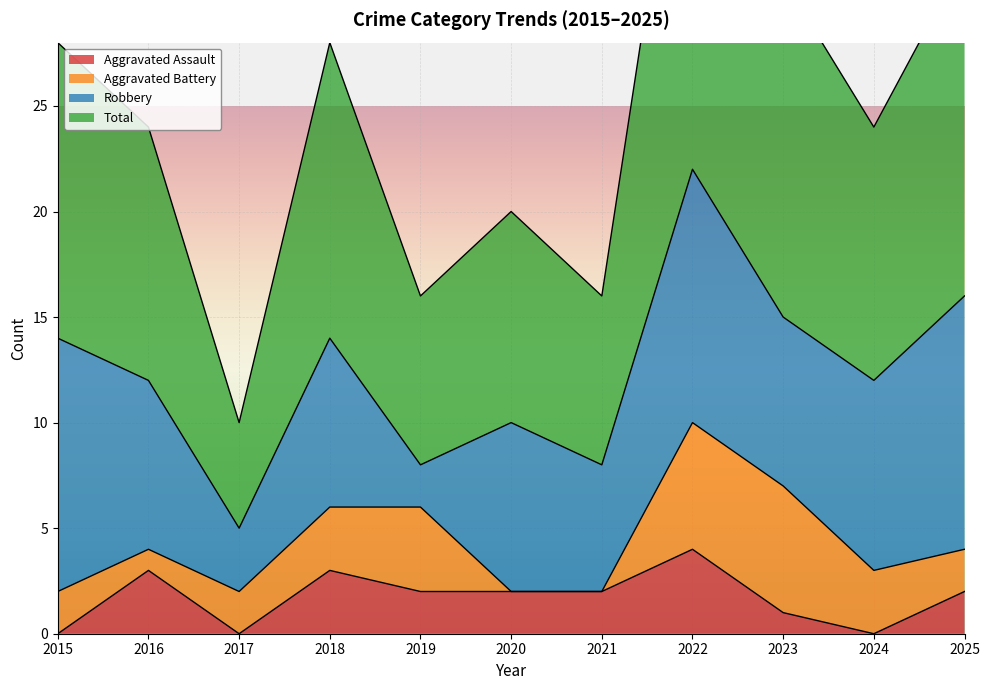

True or false: Total has a value of 26 at 2019.

False